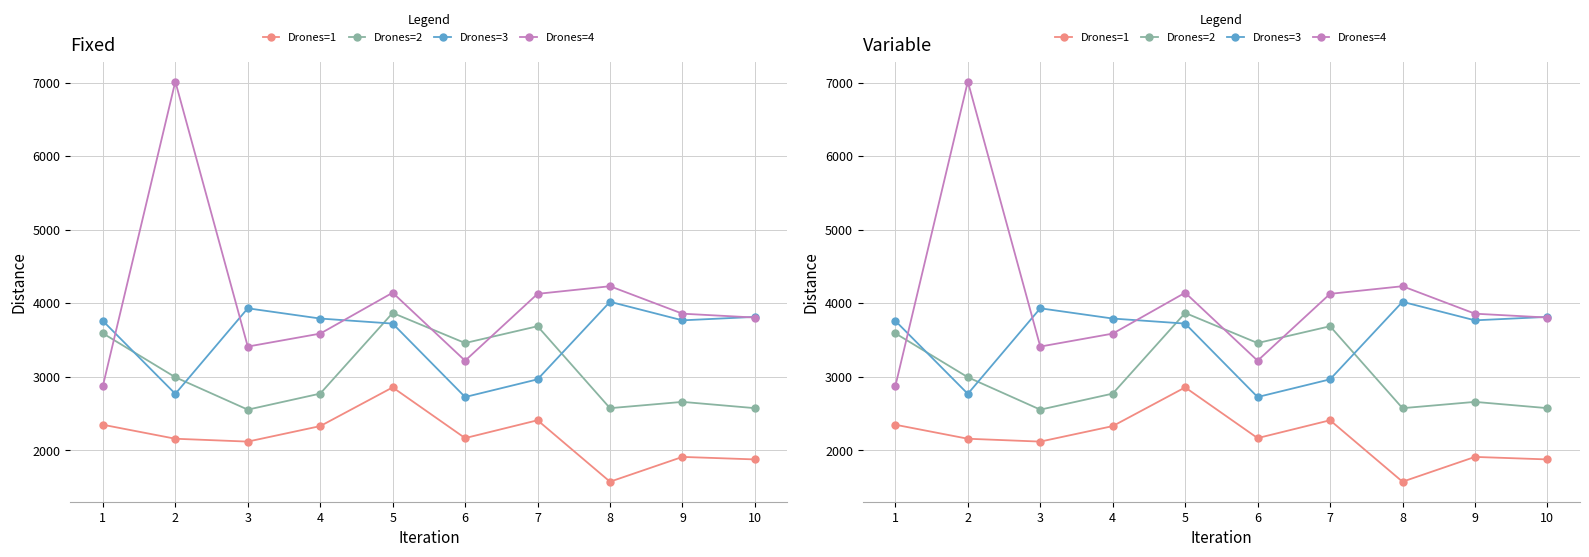

Read the Drones=4 value at 5.

4143.2